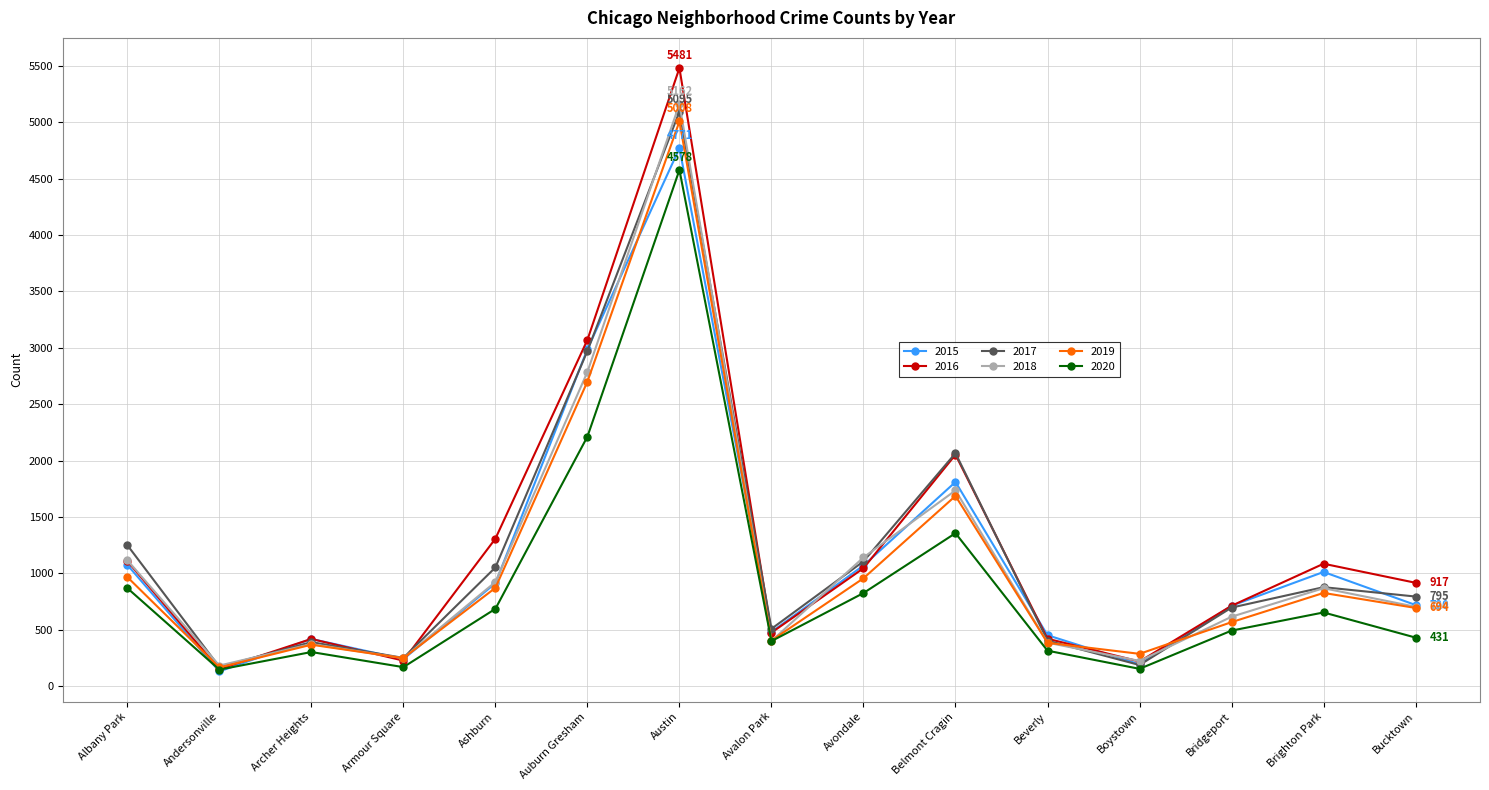

Between Albany Park and Bucktown, which series saw the biggest shift?

2017